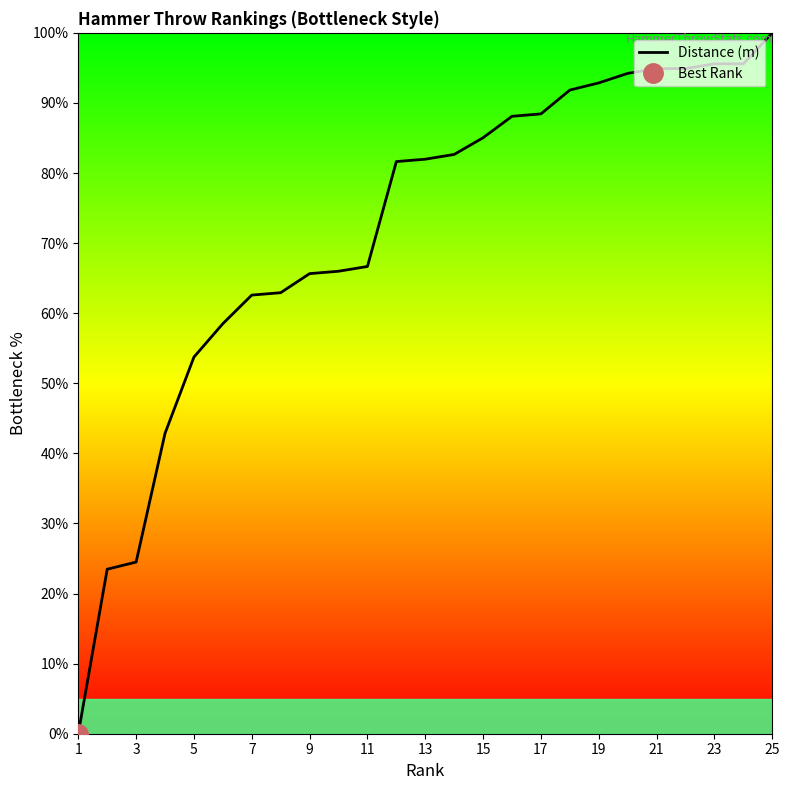

What is the difference between the second highest and second lowest values?

72.1